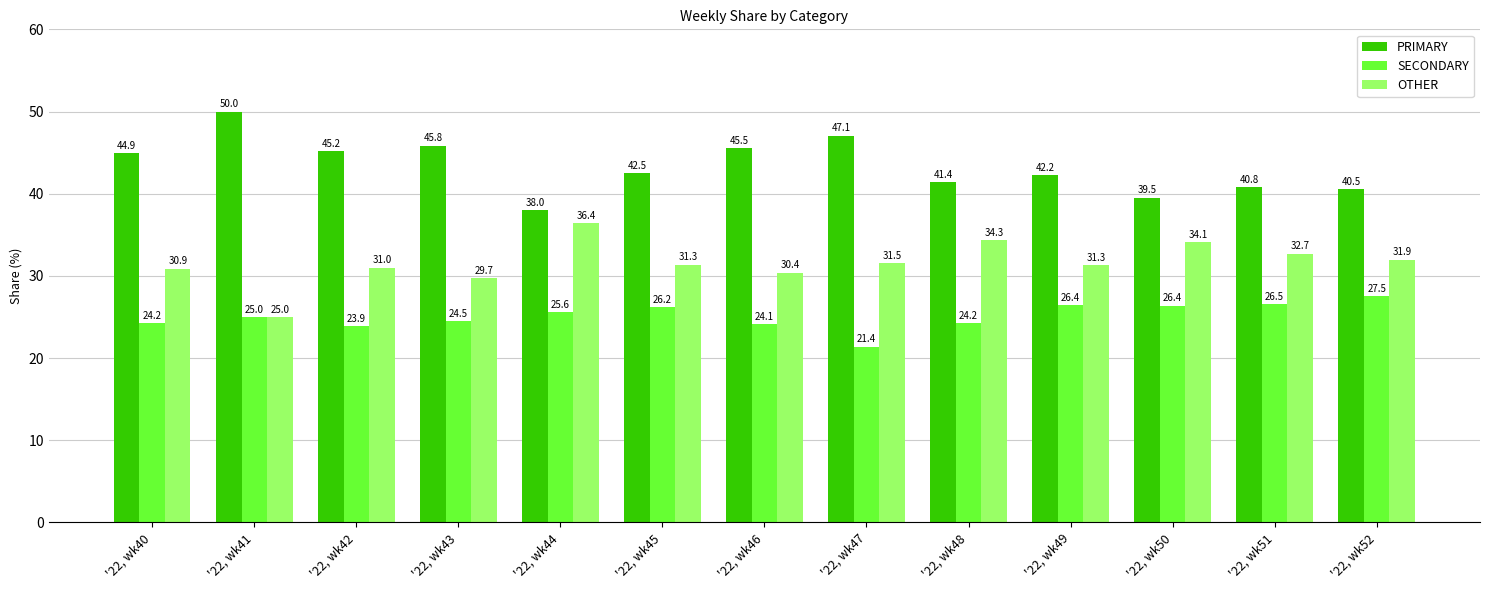

What is the highest value of the SECONDARY series?

27.5